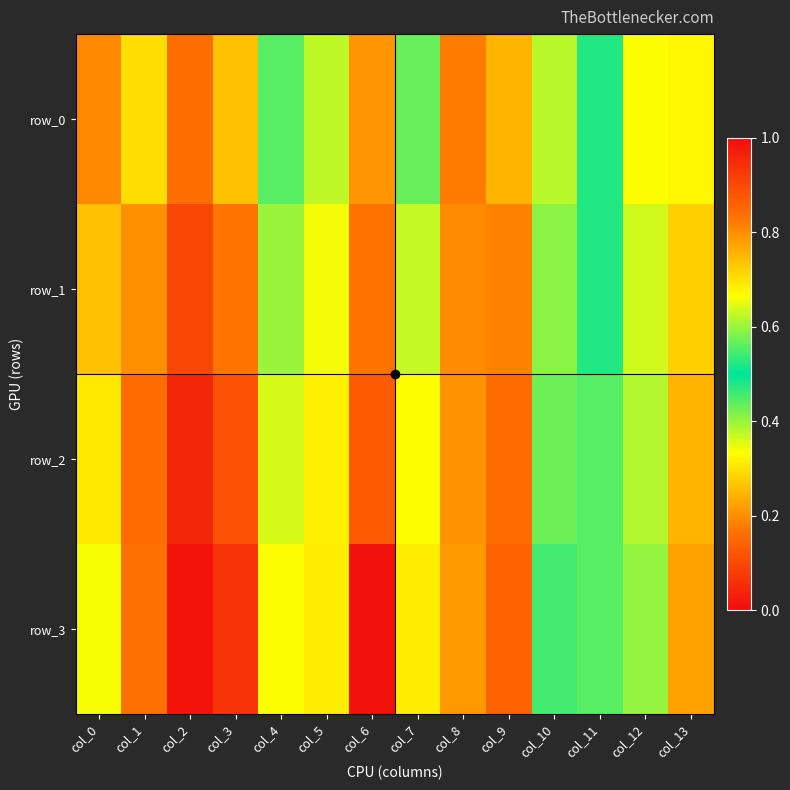

What is the maximum value for row_0?

0.8